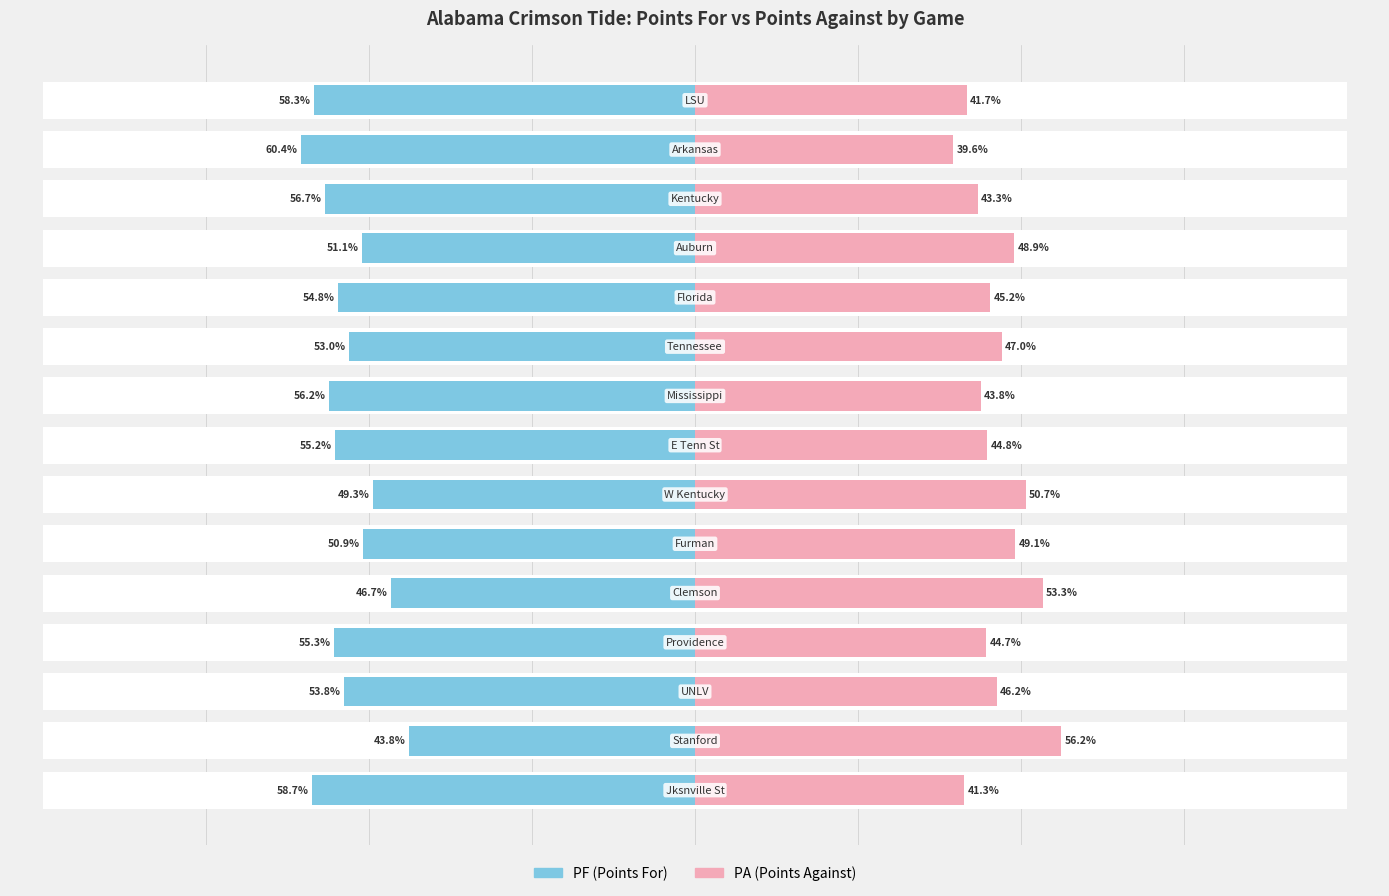

Which series changed the most between 4 and 12?

PF (Points For)